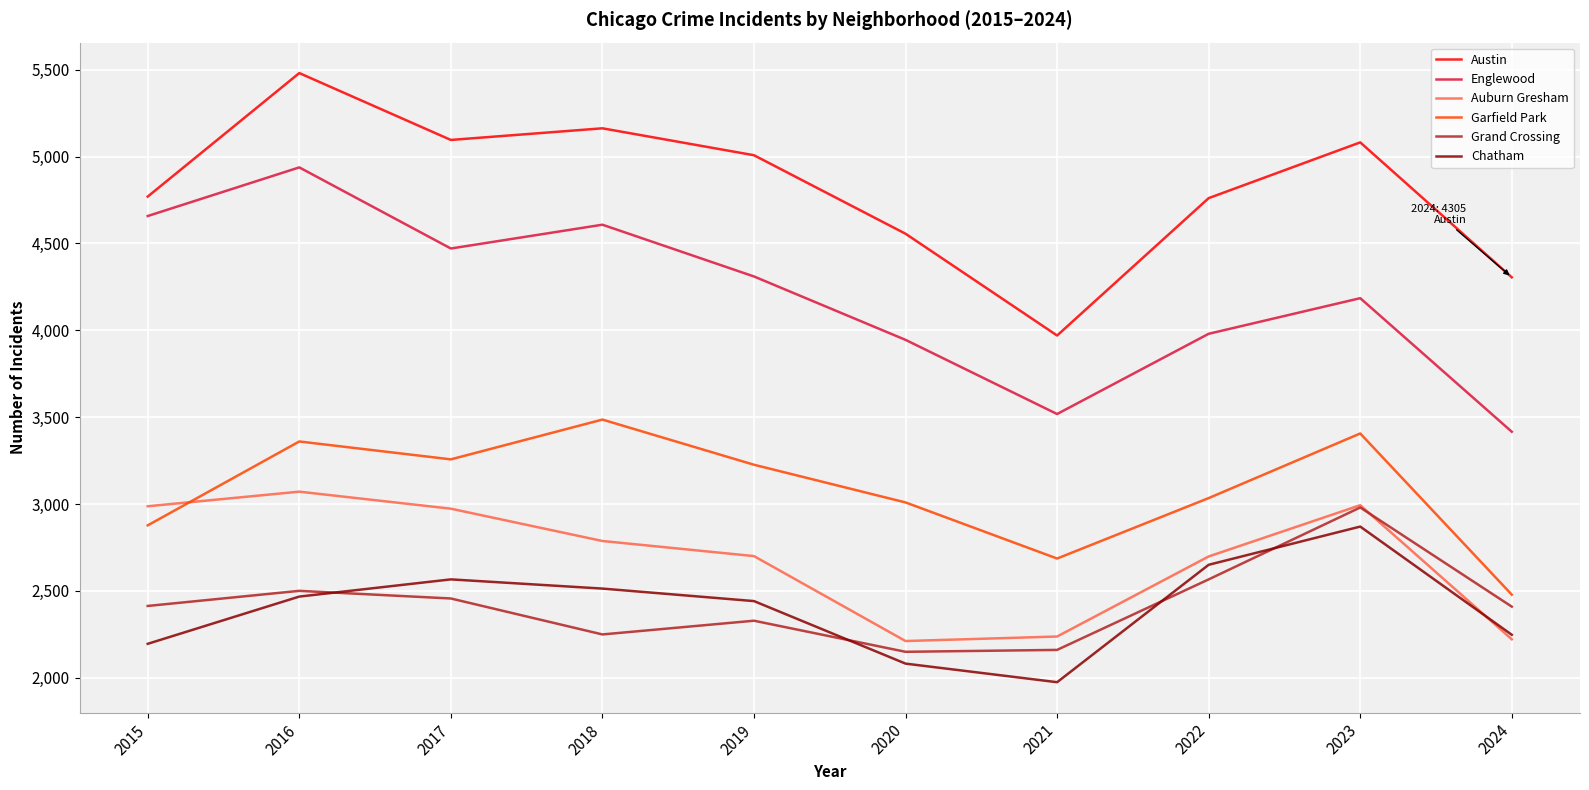

Where do Auburn Gresham and Chatham first cross each other?

2023 and 2024